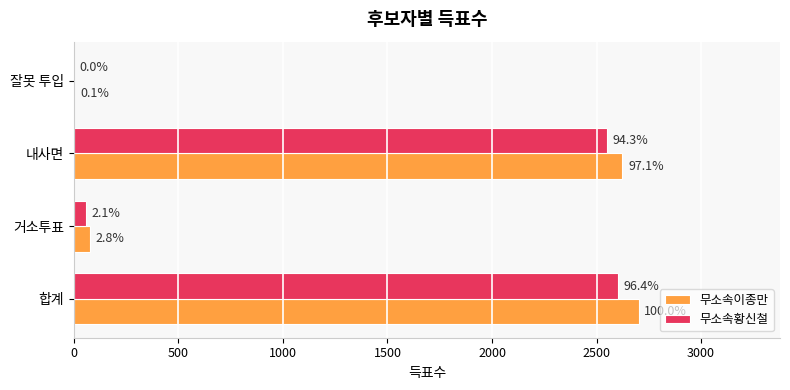

What is the difference between the maximum and minimum values in the 무소속황신철 series?

2604